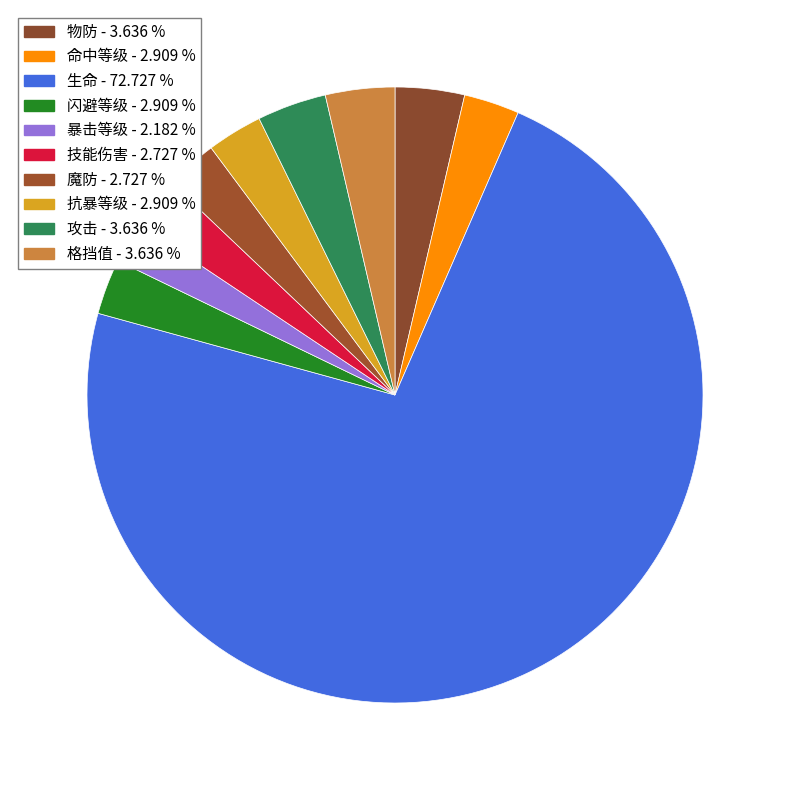

The 魔防 slice represents 15% of the pie. True or false?

False